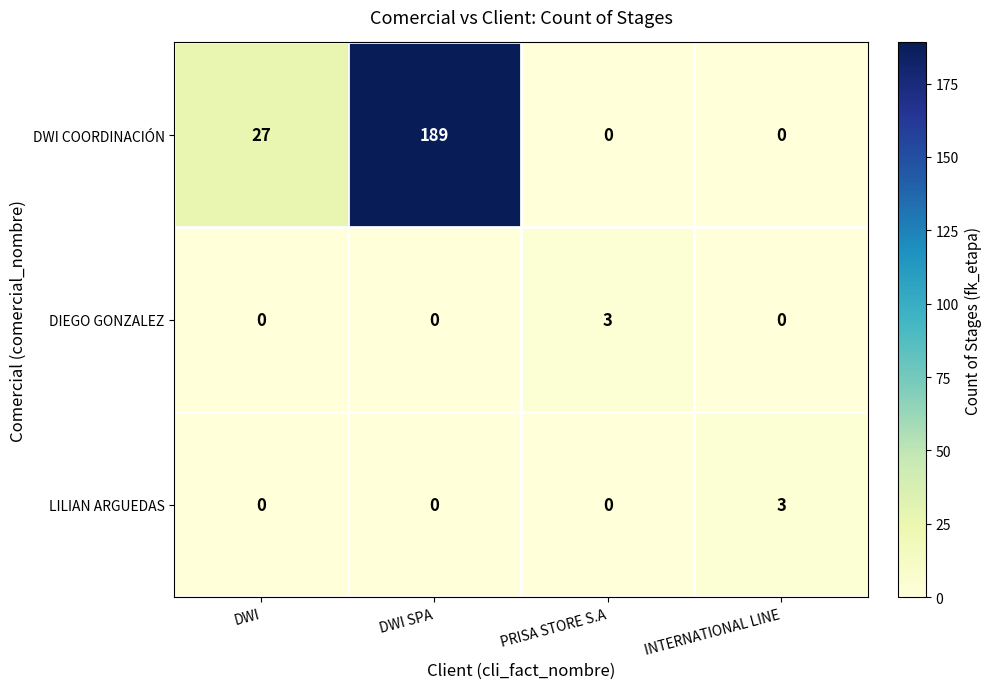

Which label corresponds to the largest value in the chart?

DWI SPA